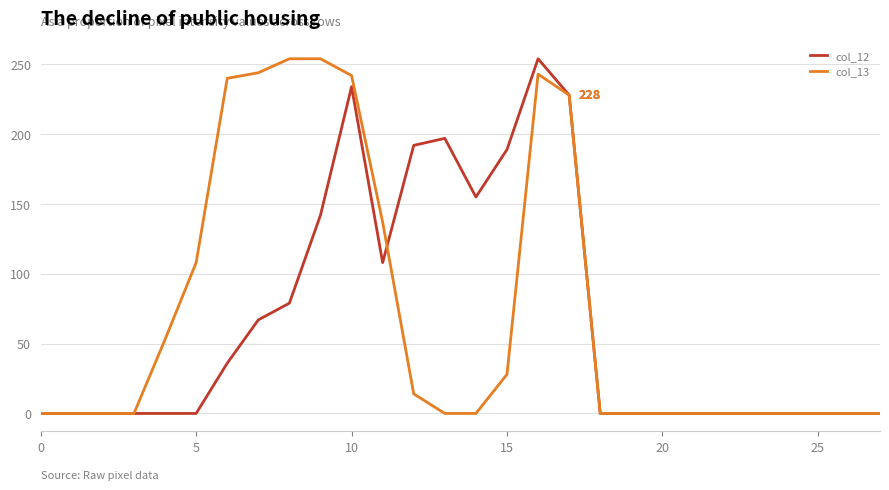

What is the sum of all col_12 values?

1881